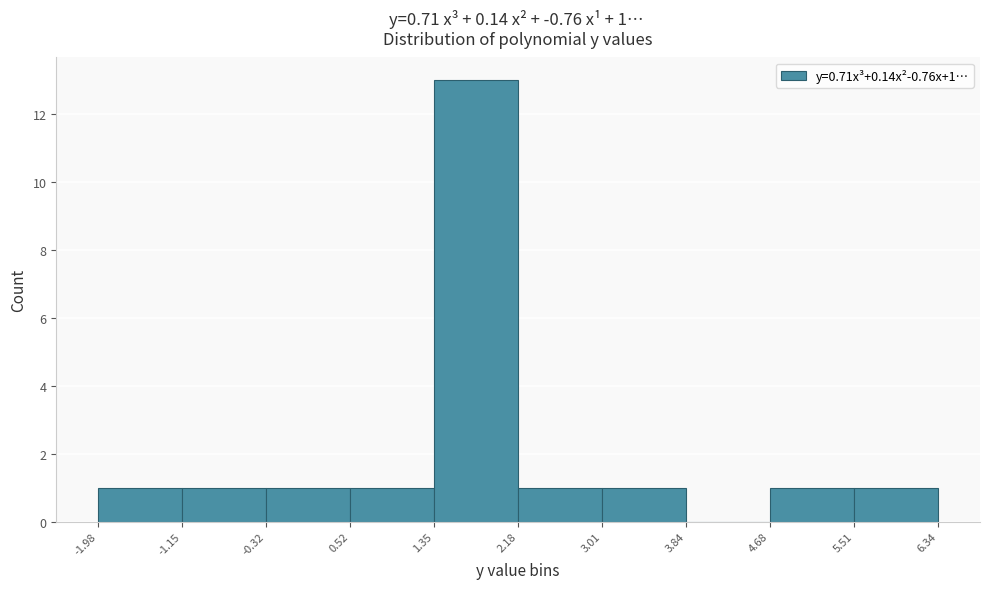

Which range on the x-axis has the tallest bar?

1.35 to 2.18